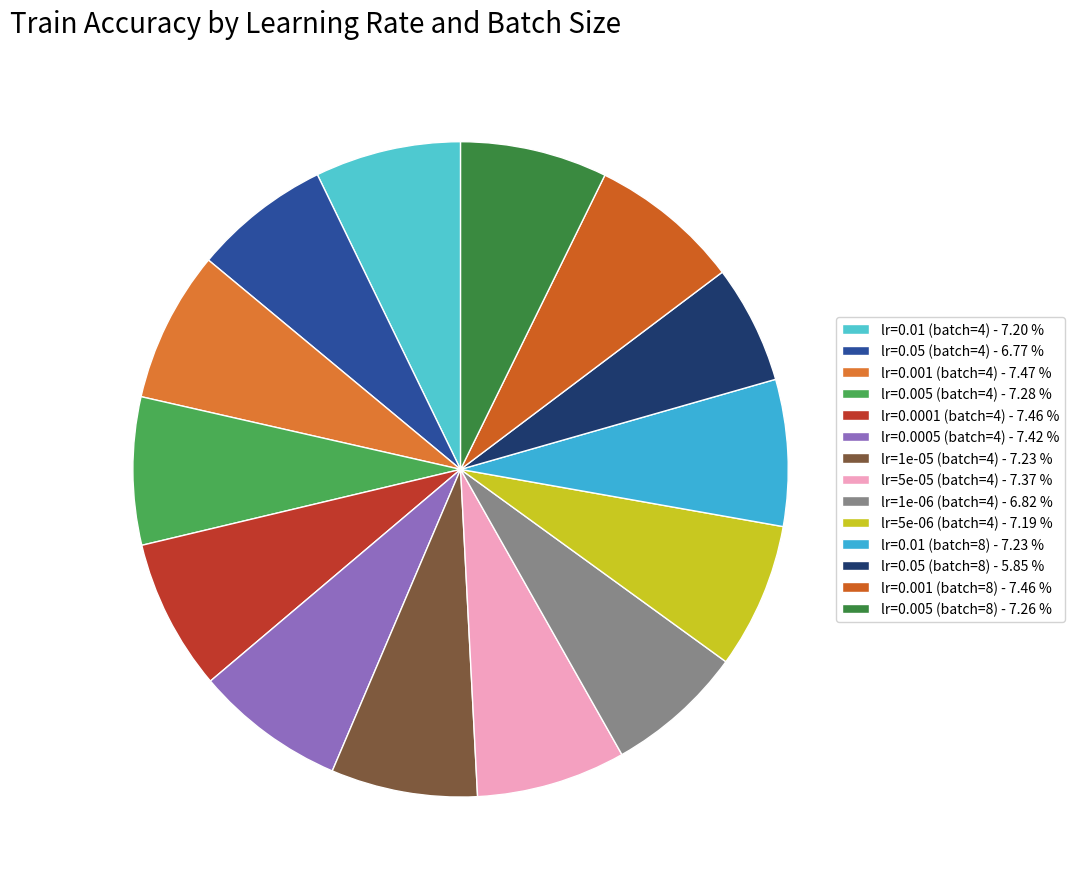

Which category has the smallest portion of the pie?

lr=0.05 (batch=8)